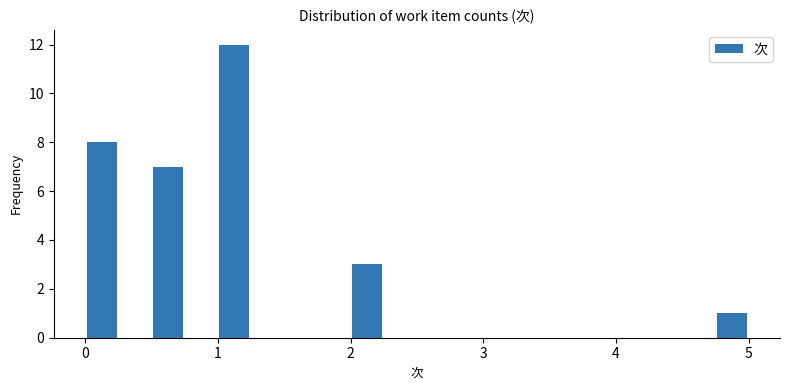

Read against the x-axis, roughly where is the centre of the tallest bar?

1.1